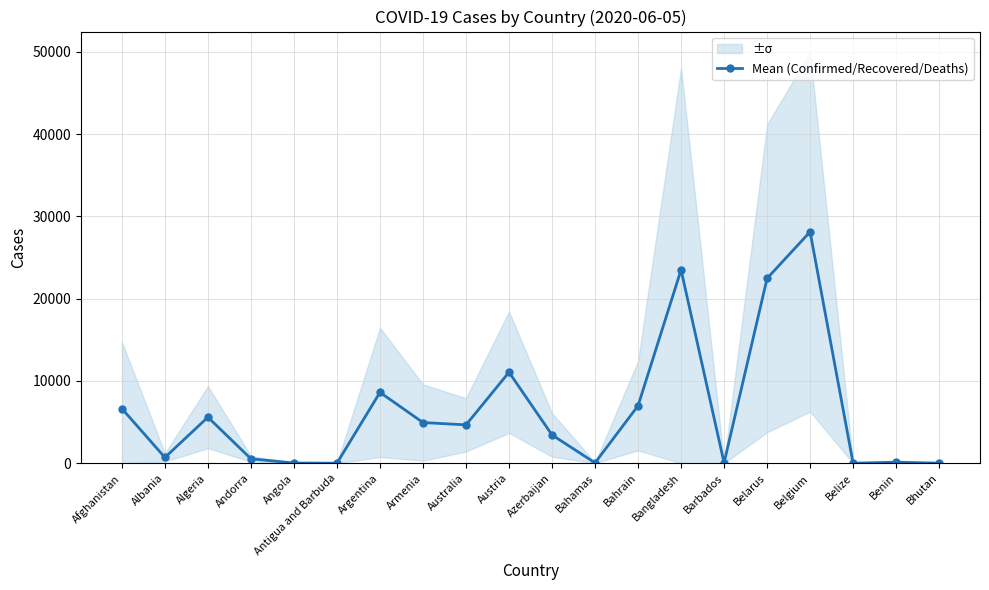

Where is the first local minimum?

Albania